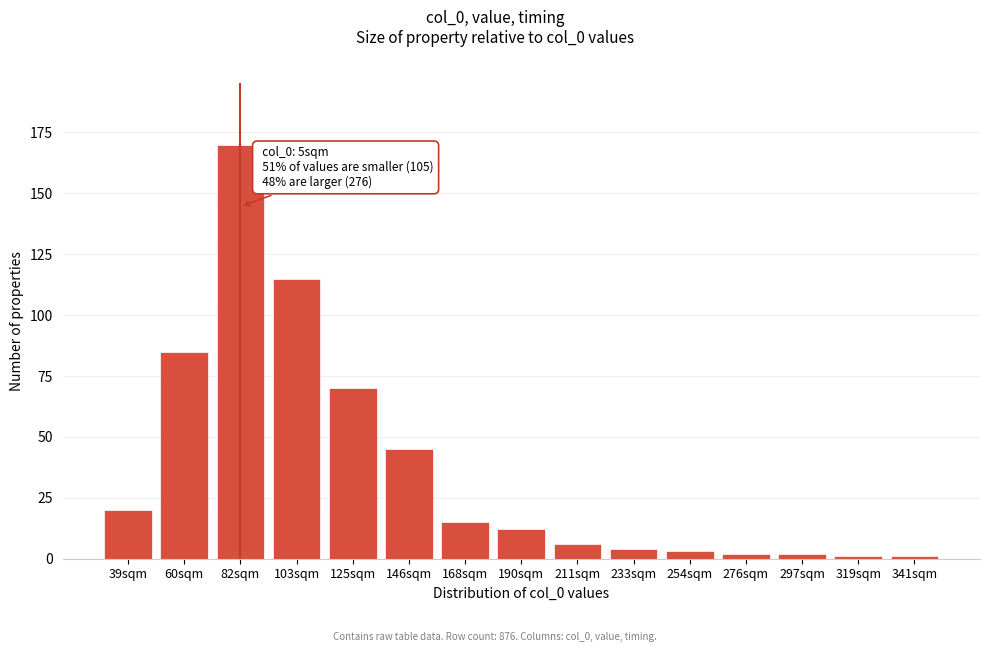

Reading right to left, what are all the values shown in this chart?

1	1	2	2	3	4	6	12	15	45	70	115	170	85	20